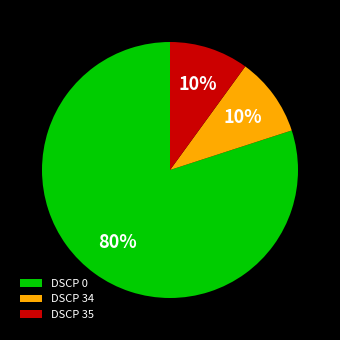

What percentage is the DSCP 34 slice, to the nearest percent?

10%